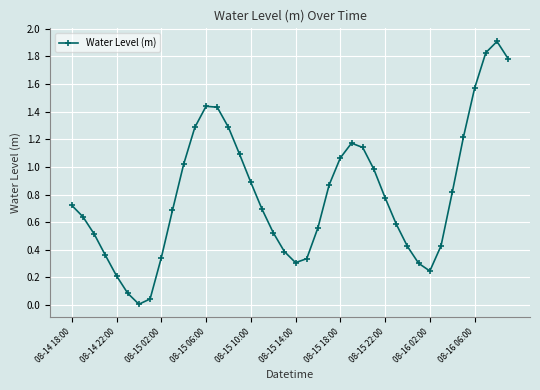

How many points are higher than both their immediate neighbors (excluding endpoints)?

3